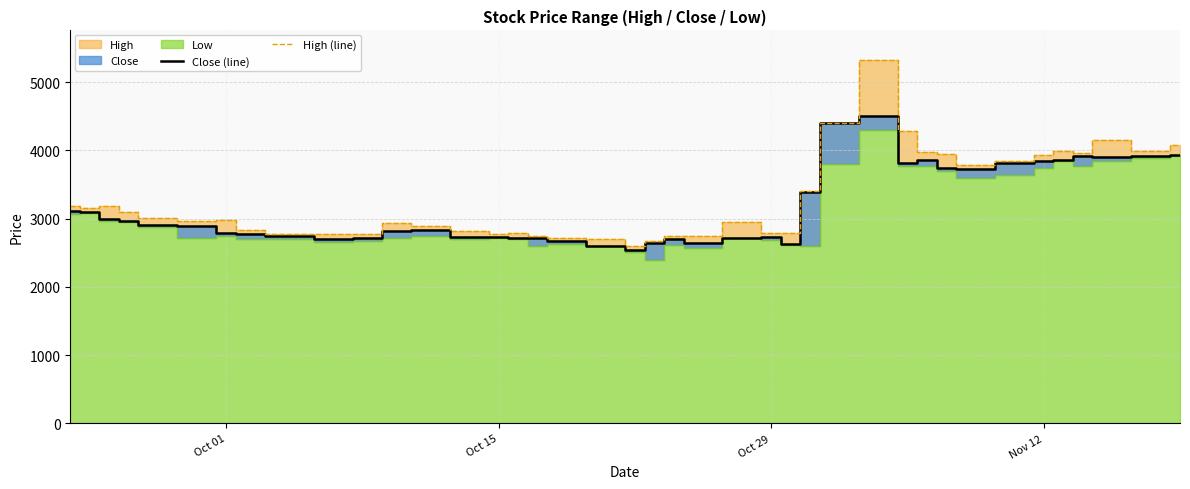

What is the maximum value for Close (line)?

4500